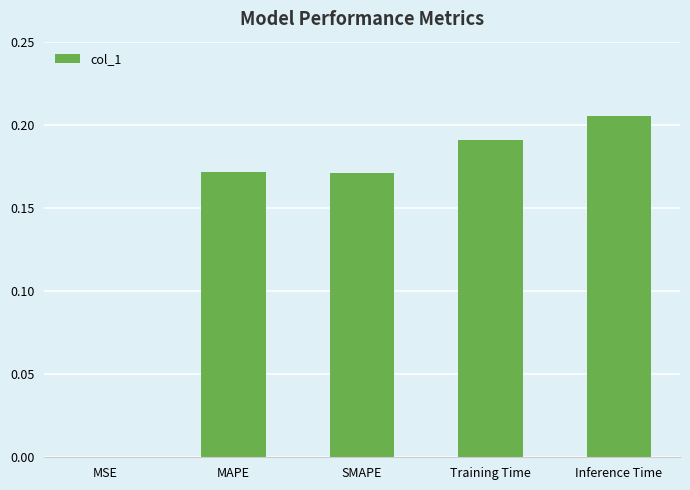

What is the sum of all values?

0.7